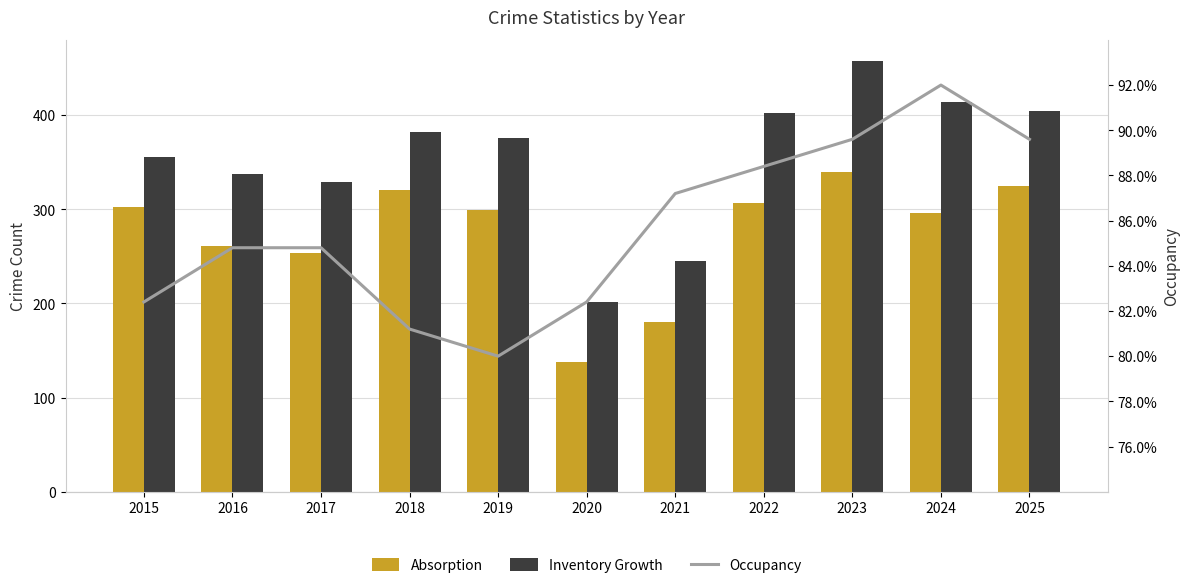

Which has a higher value, 2023 or 2016?

2023